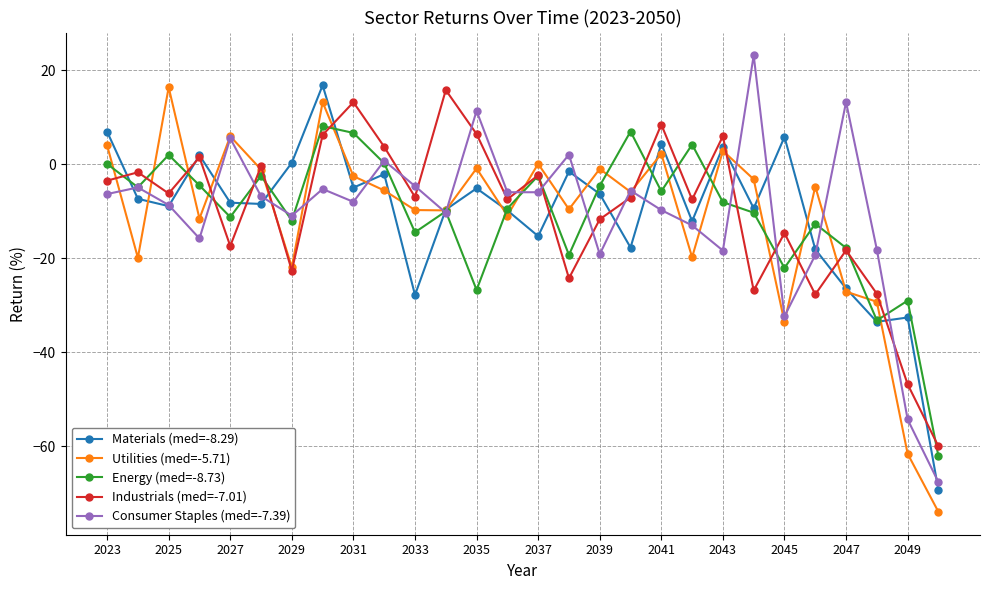

What is the value of the Industrials (med=-7.01) point at the 5th from the left?

-17.4